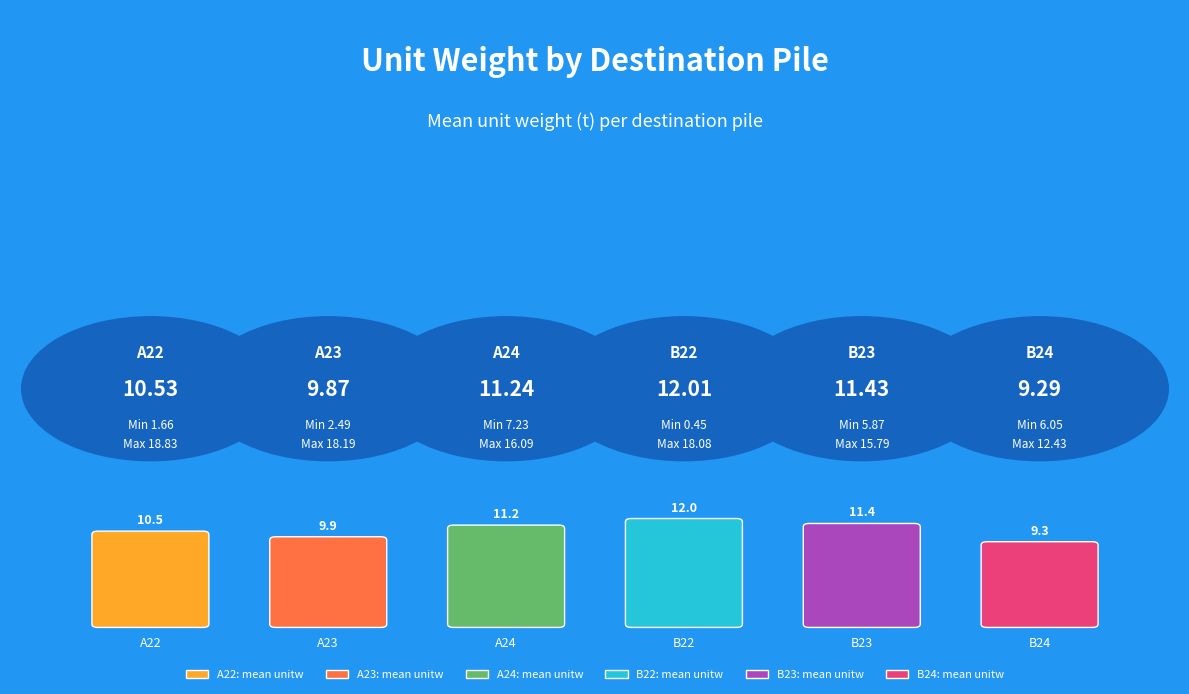

True or false: Mean unitw has a value of 7.5 at B22.

False